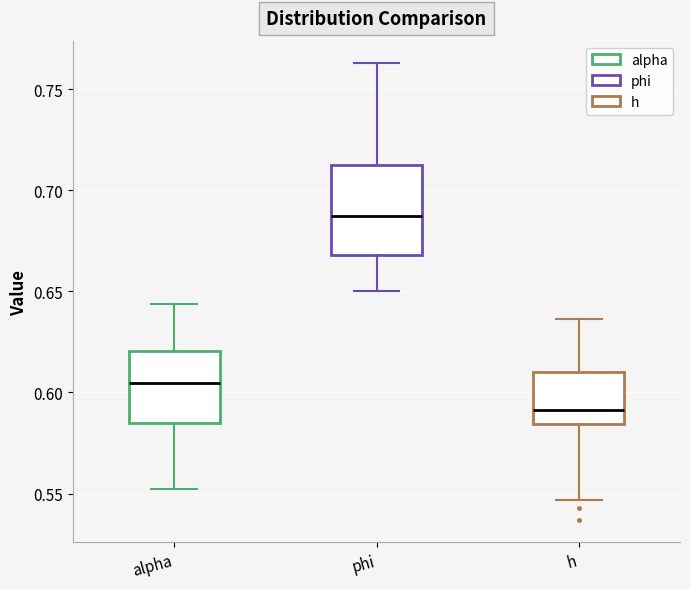

Which box has the lowest median line?

h